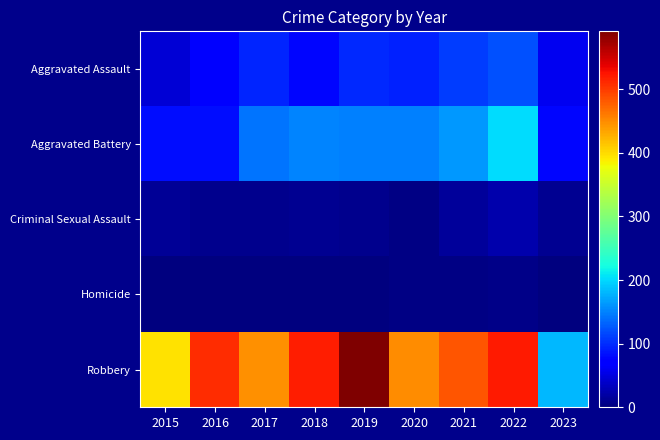

Between 2020 and 2022, which series saw the biggest shift?

Robbery